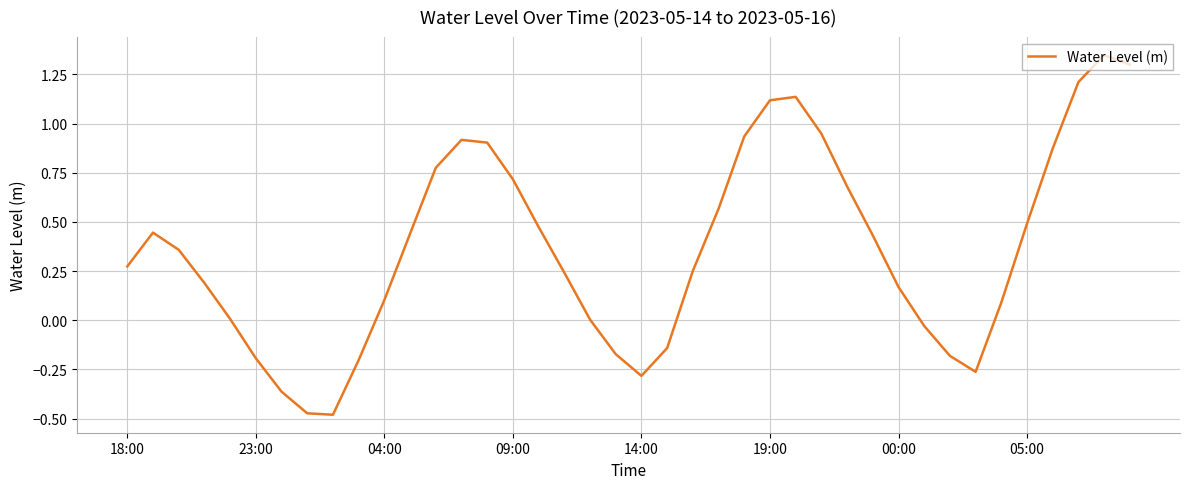

What is the difference between the maximum and minimum values?

1.8